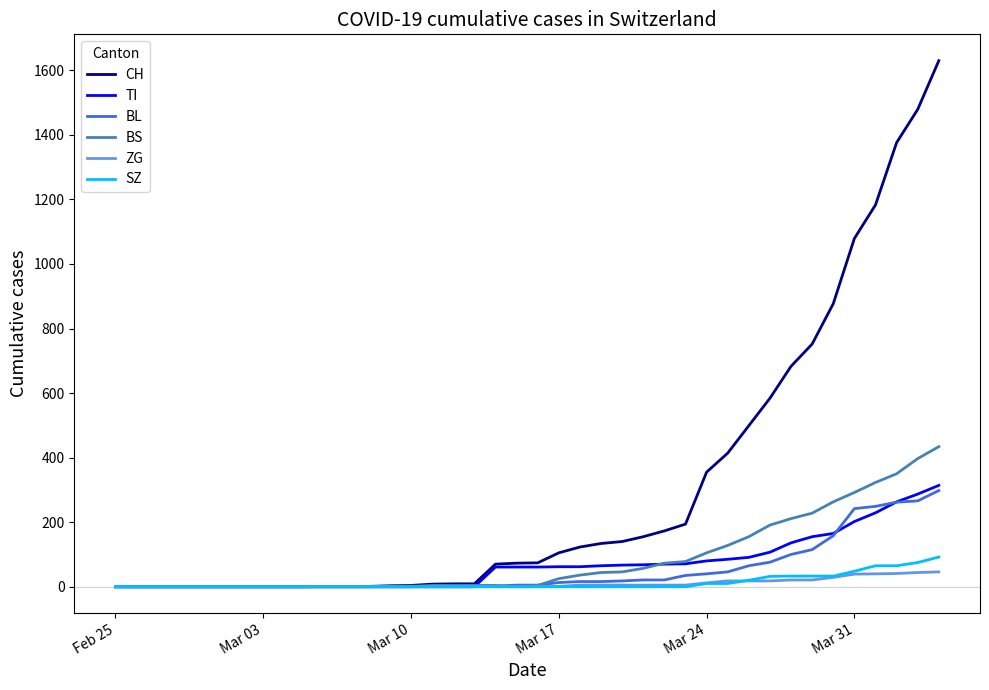

Which series has the largest total across all categories?

CH